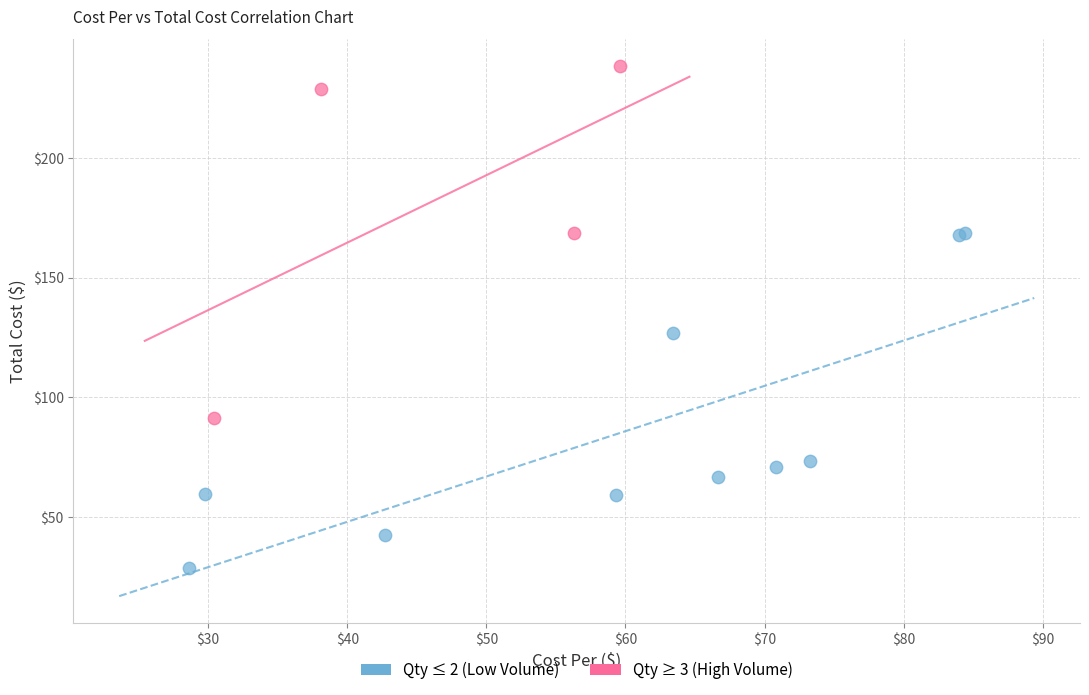

Which series reaches the maximum Y coordinate?

Qty ≥ 3 (High Volume)